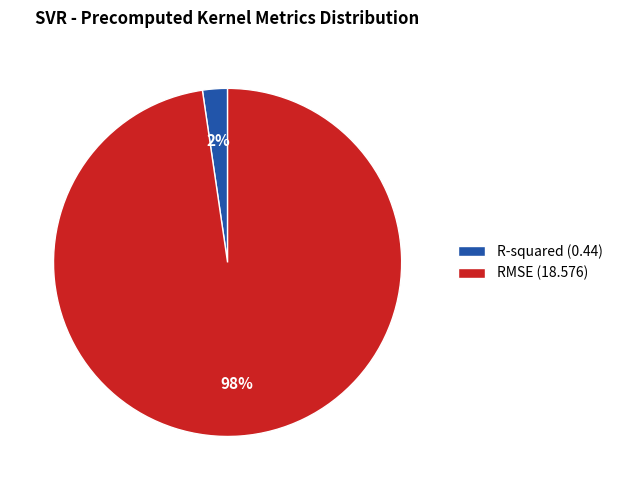

Combined, do R-squared (0.44) and RMSE (18.576) account for over 50%?

Yes